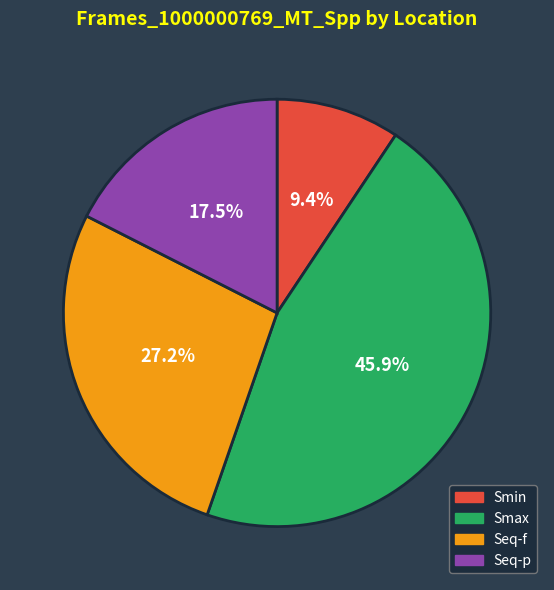

To the nearest percent, what percentage of the pie is Smax?

46%